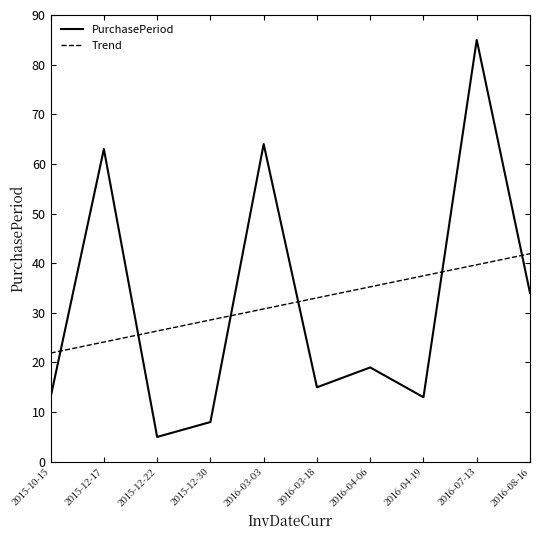

What is the total value across all series at 2016-07-13?

124.7